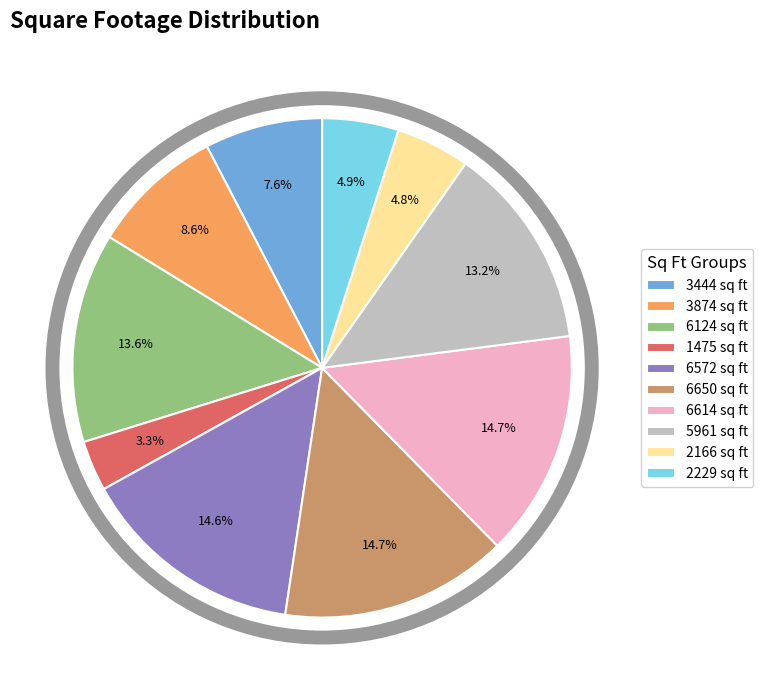

To the nearest percent, what is the combined percentage of 5961 sq ft and 3874 sq ft?

22%